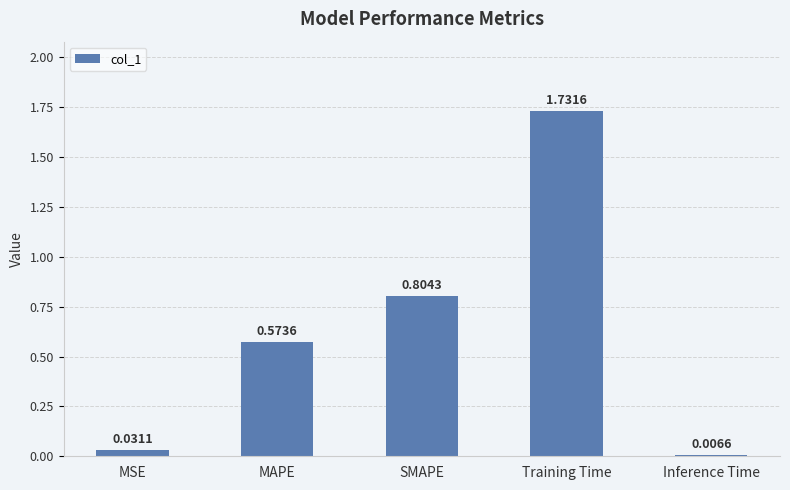

What is the label of the 2nd bar from the right?

Training Time